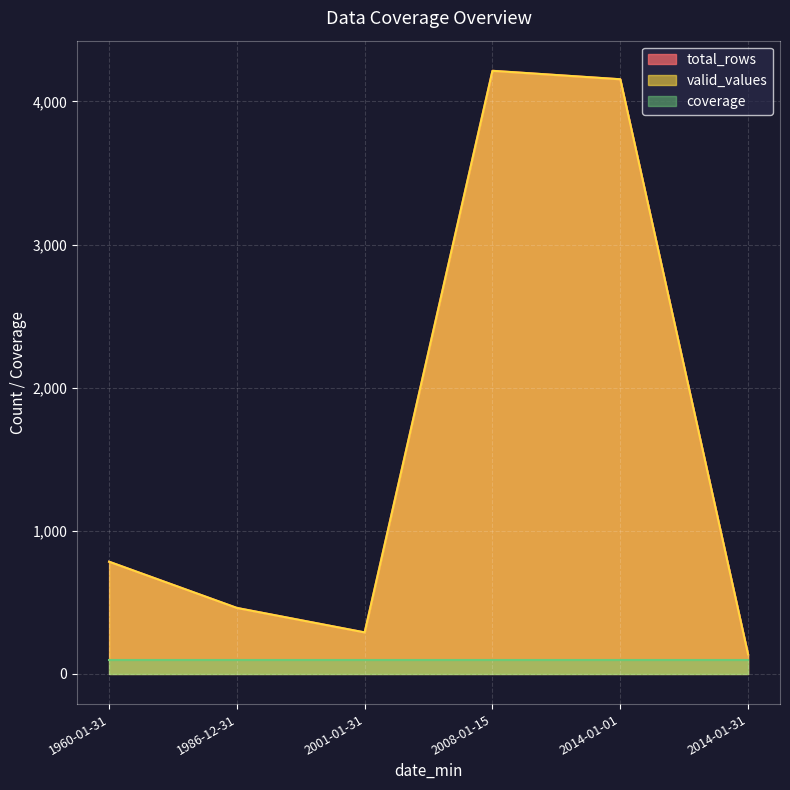

Rank the series at 2008-01-15 from highest to lowest value.

total_rows, valid_values, coverage